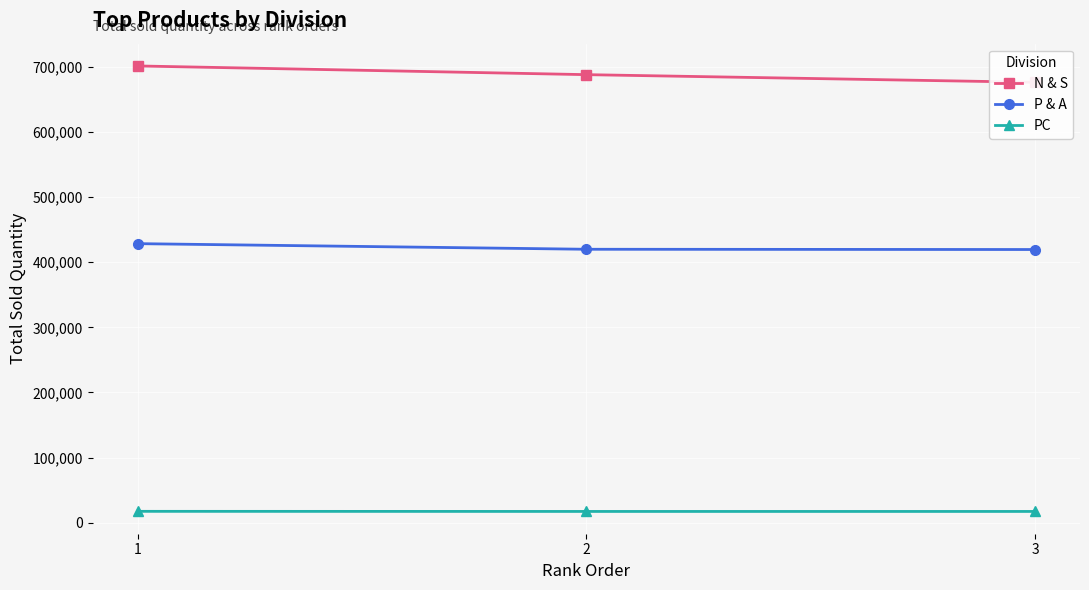

At which label is N & S closest to 688809?

2